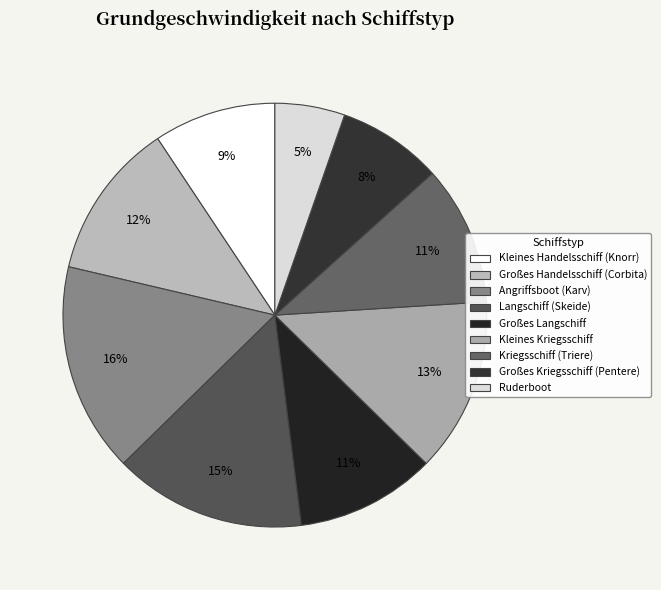

Does Langschiff (Skeide) account for over 50% of the chart?

No